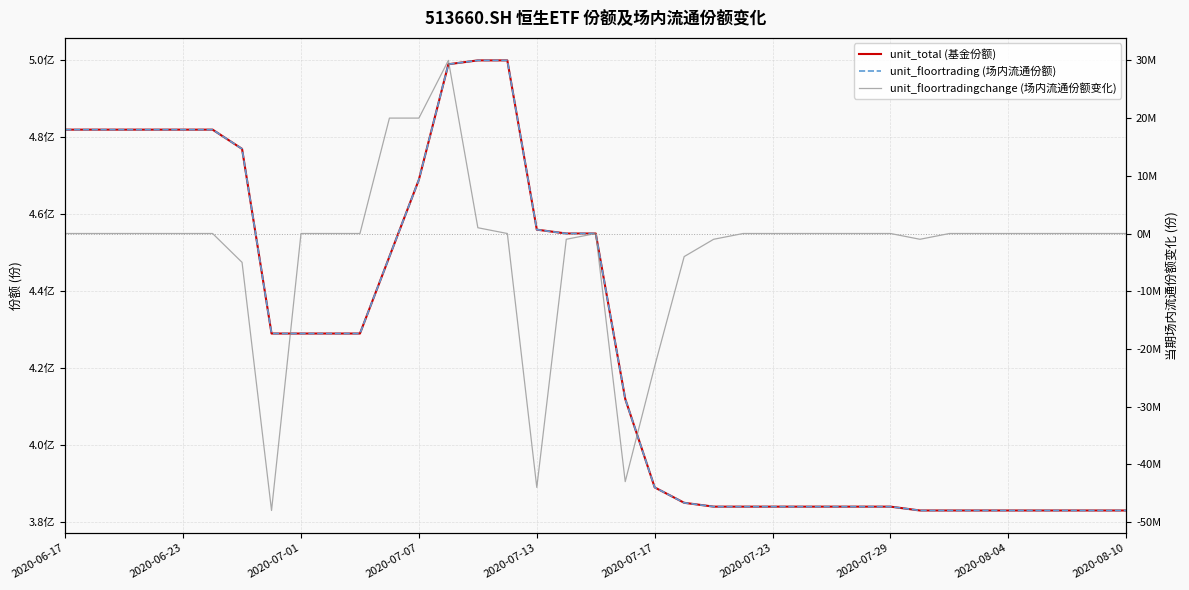

At how many categories does at least one series exceed 159532206?

37